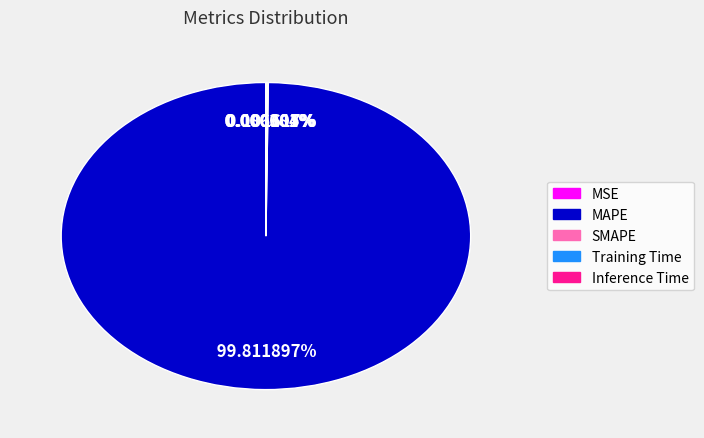

Which slice is the largest?

MAPE